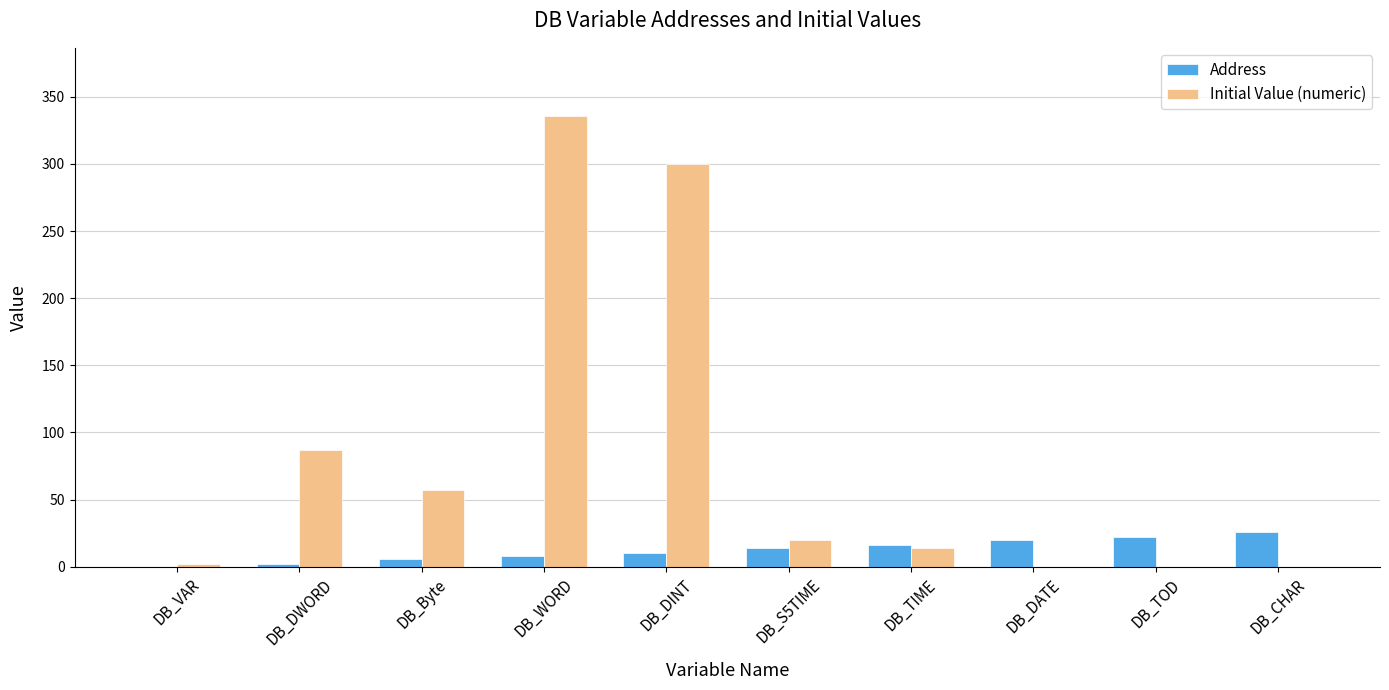

At which label is Initial Value (numeric) closest to 168?

DB_DWORD